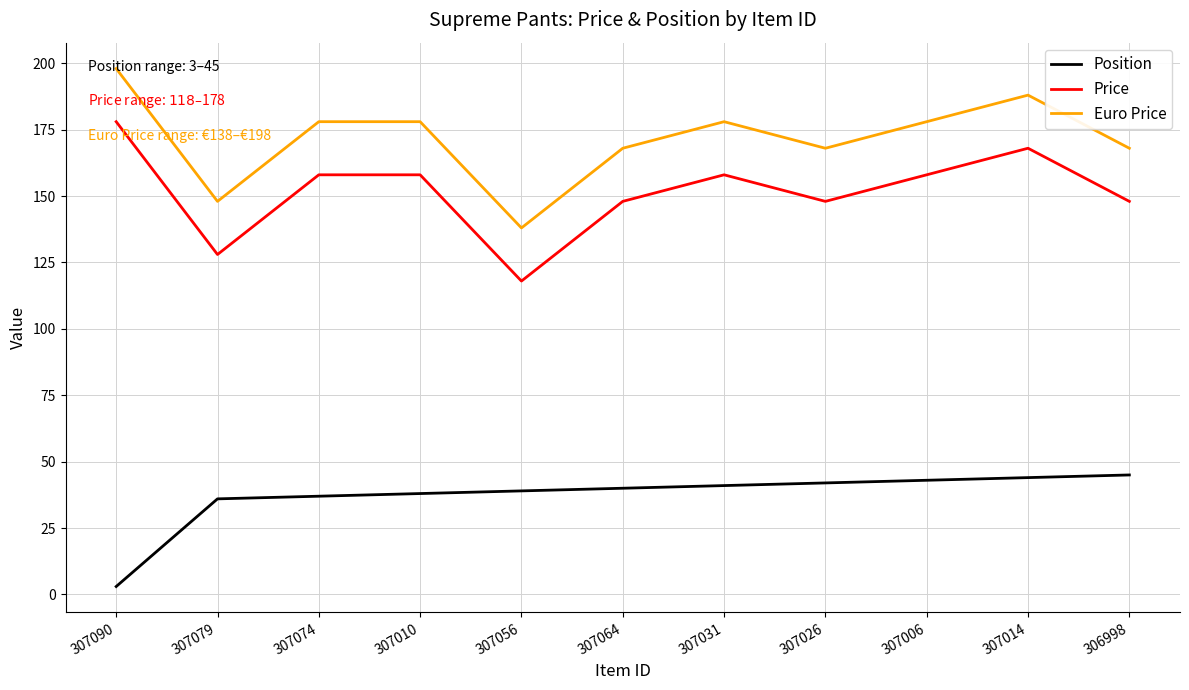

What value does the Position series have at 307014?

44